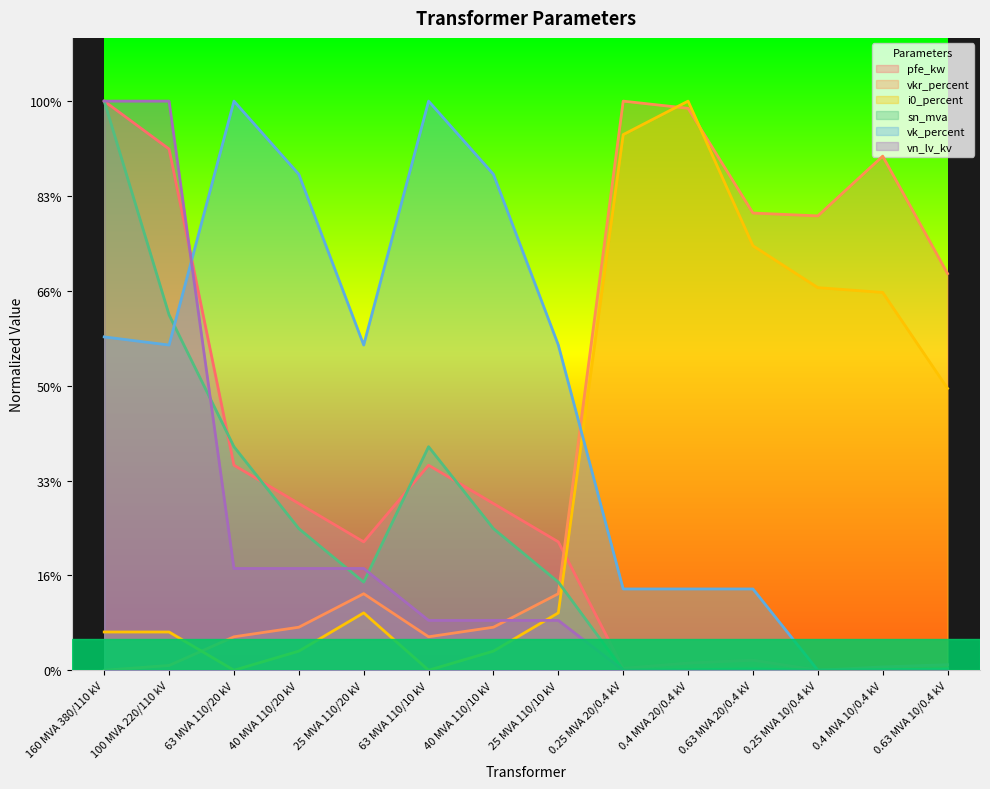

How many data points does each series have?

14